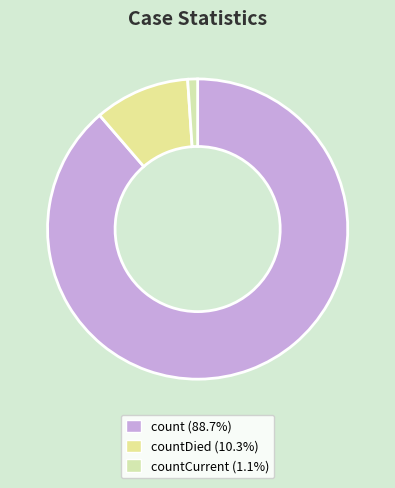

To the nearest percent, what is the average slice percentage?

33%